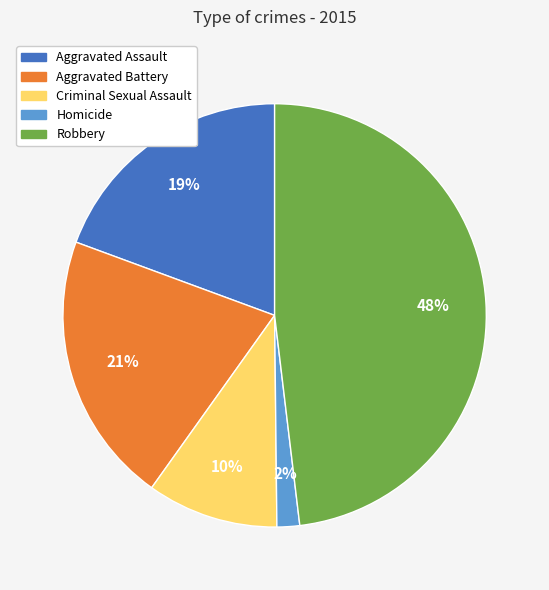

Count the number of slices in the pie.

5